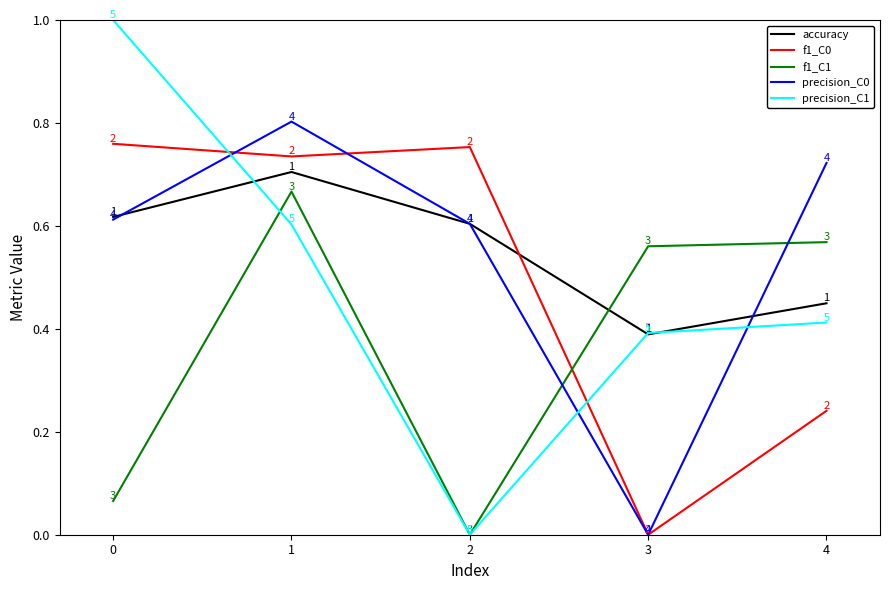

What are all the series names shown in the legend?

accuracy, f1_C0, f1_C1, precision_C0, precision_C1